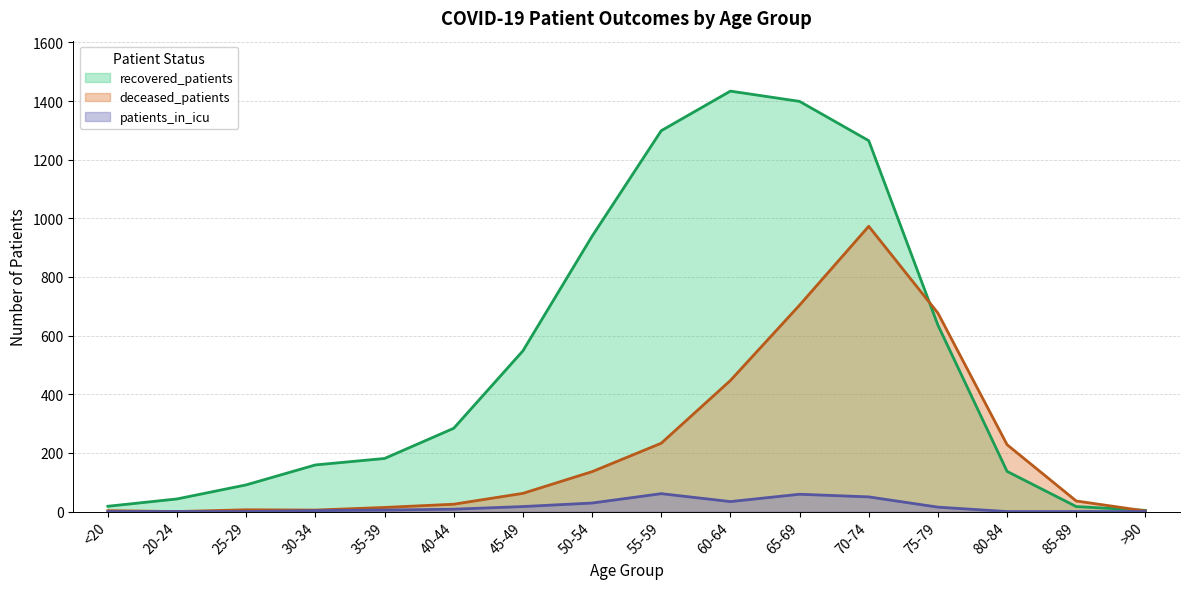

At which label is recovered_patients closest to 719?

75-79